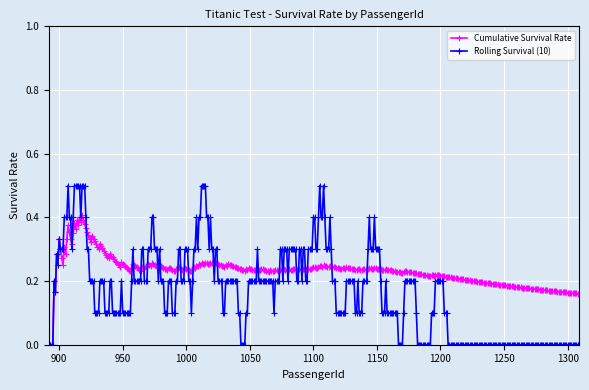

In Cumulative Survival Rate, how many points are higher than both neighbors (excluding endpoints)?

59